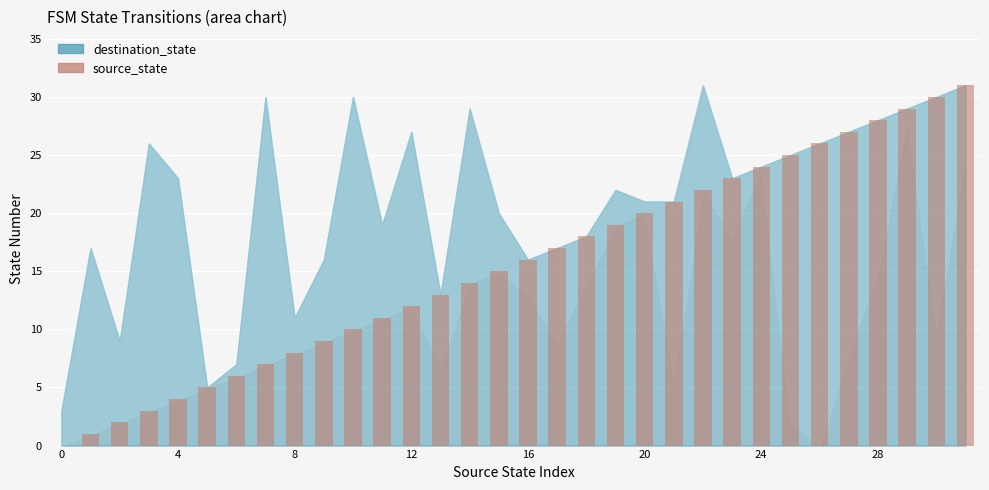

What is the maximum value shown in the chart?

31